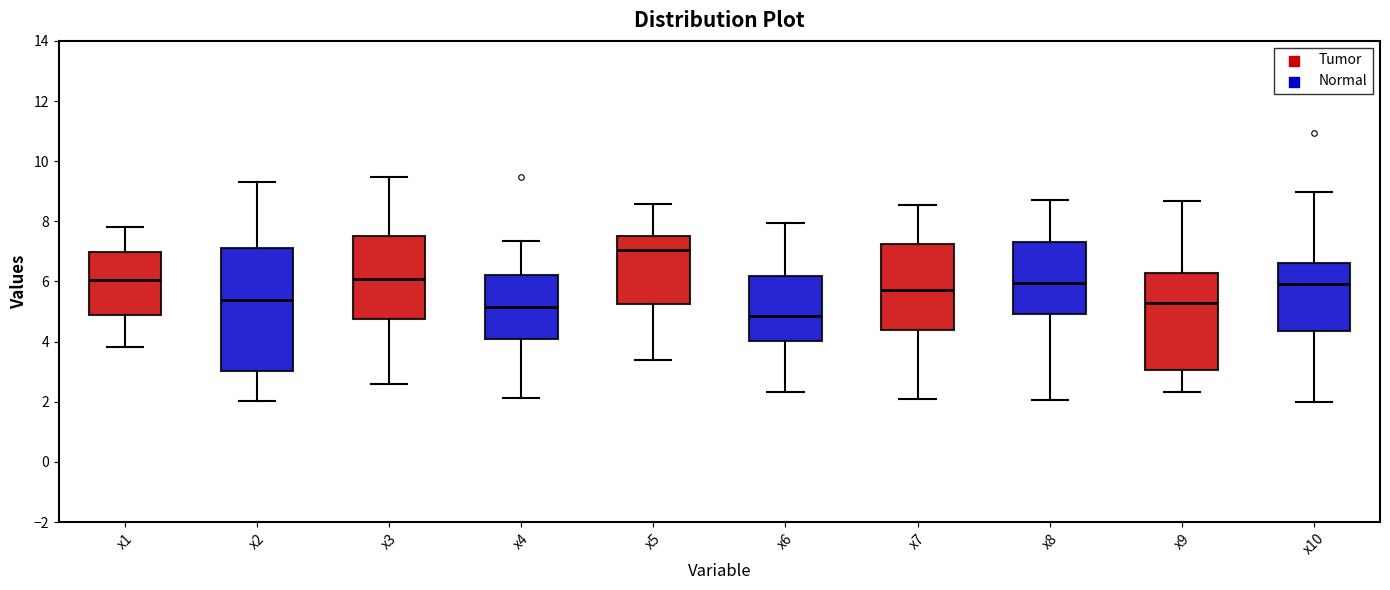

Comparing the boxes themselves (not the whiskers), which one is the tallest?

x2